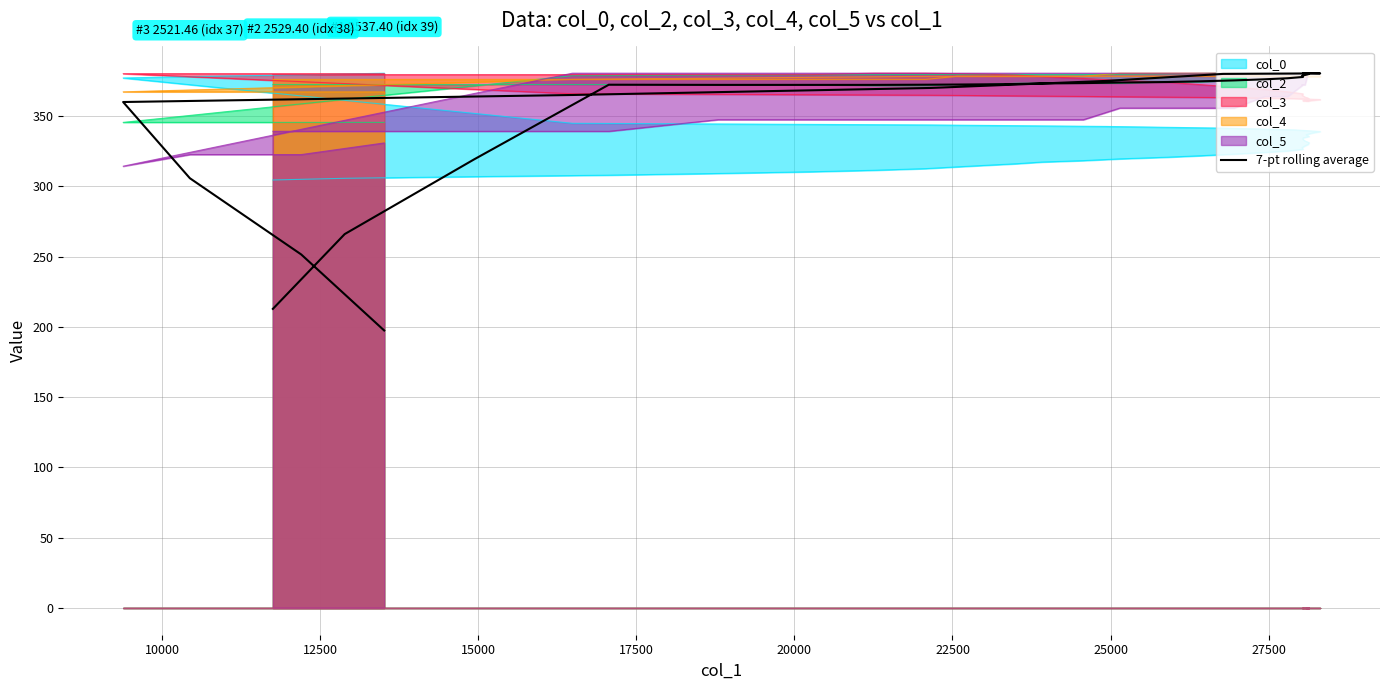

What is the smallest value displayed?

197.5